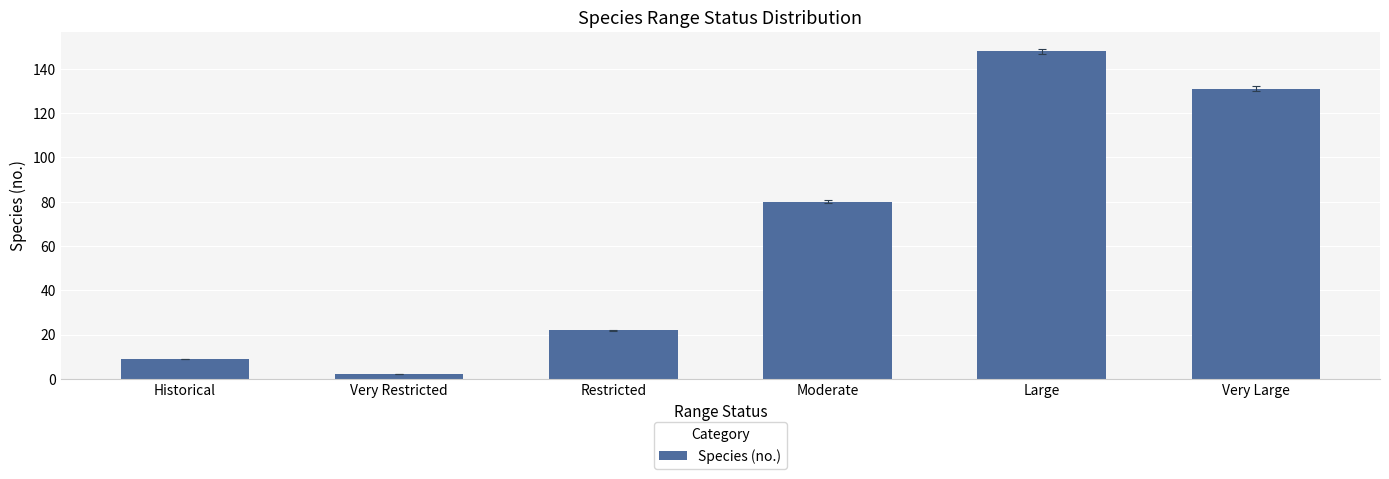

What is the difference between the values at Restricted and Very Large?

109